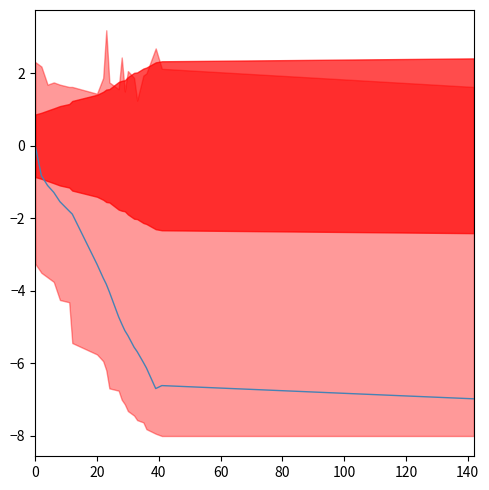

What is the average value?

-3.9